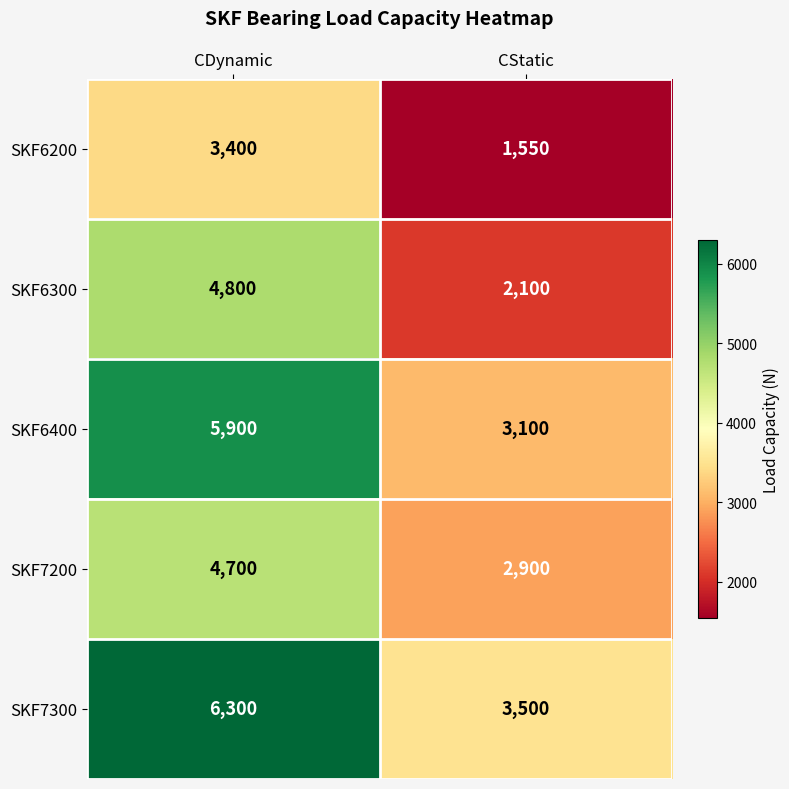

Reading right to left, what are all the values shown in this chart?

SKF6200: CStatic=1550	CDynamic=3400
SKF6300: CStatic=2100	CDynamic=4800
SKF6400: CStatic=3100	CDynamic=5900
SKF7200: CStatic=2900	CDynamic=4700
SKF7300: CStatic=3500	CDynamic=6300